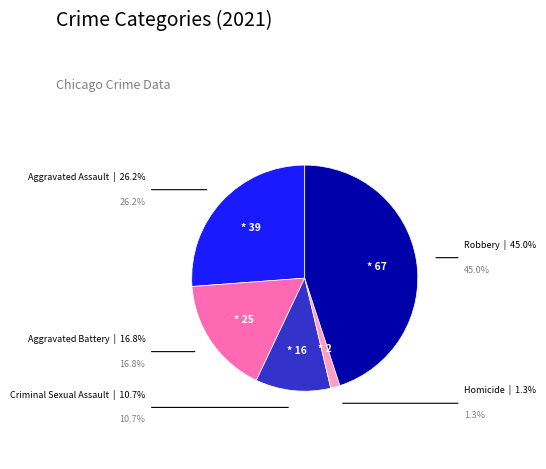

How many slices are in this pie chart?

5